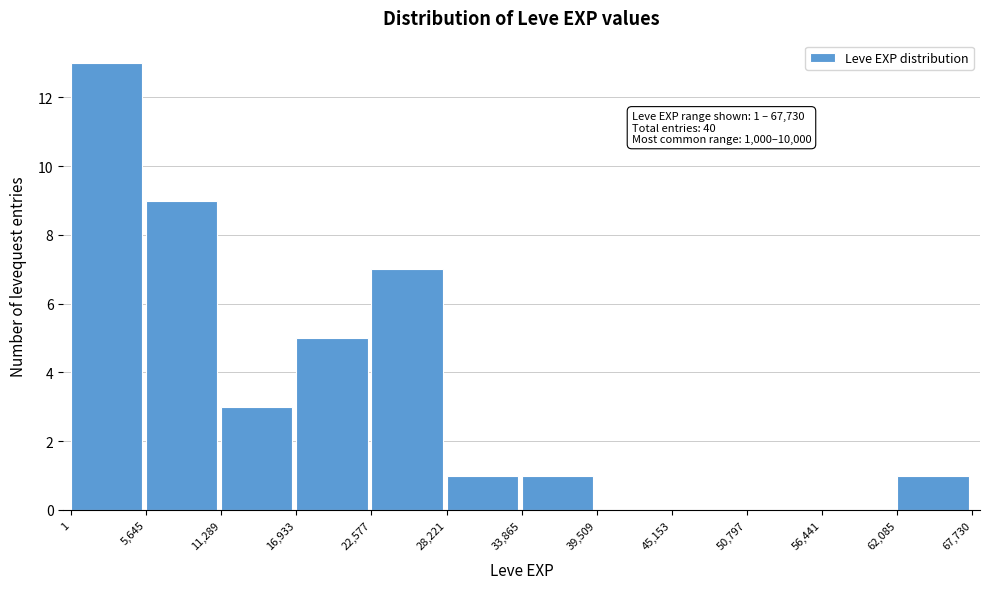

Which range on the x-axis has the tallest bar?

1 to 5,645